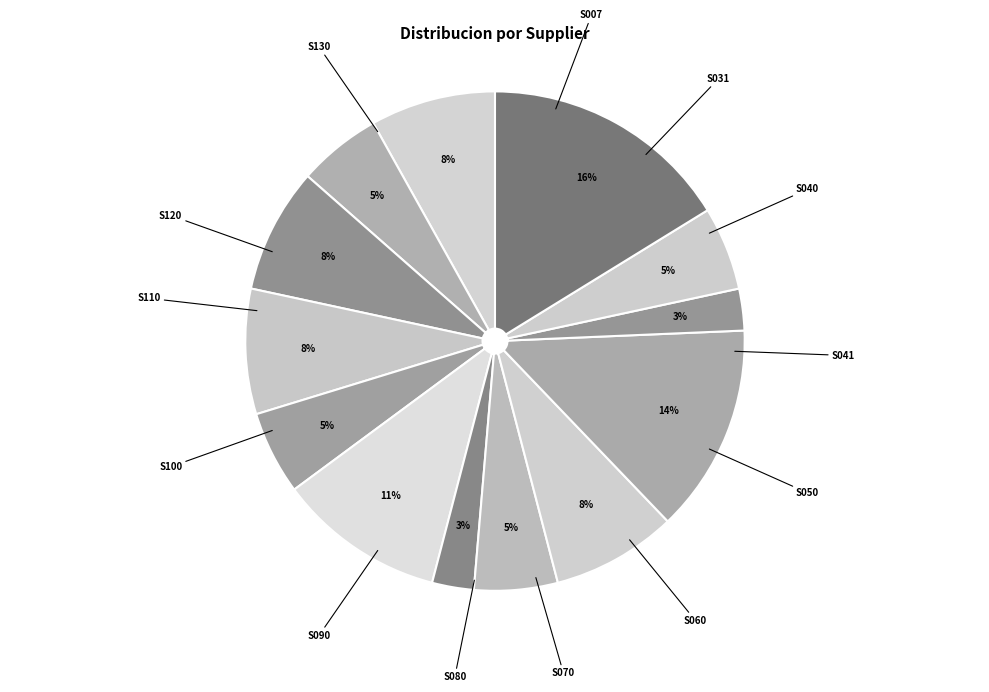

The S040 slice represents 8% of the pie. True or false?

True